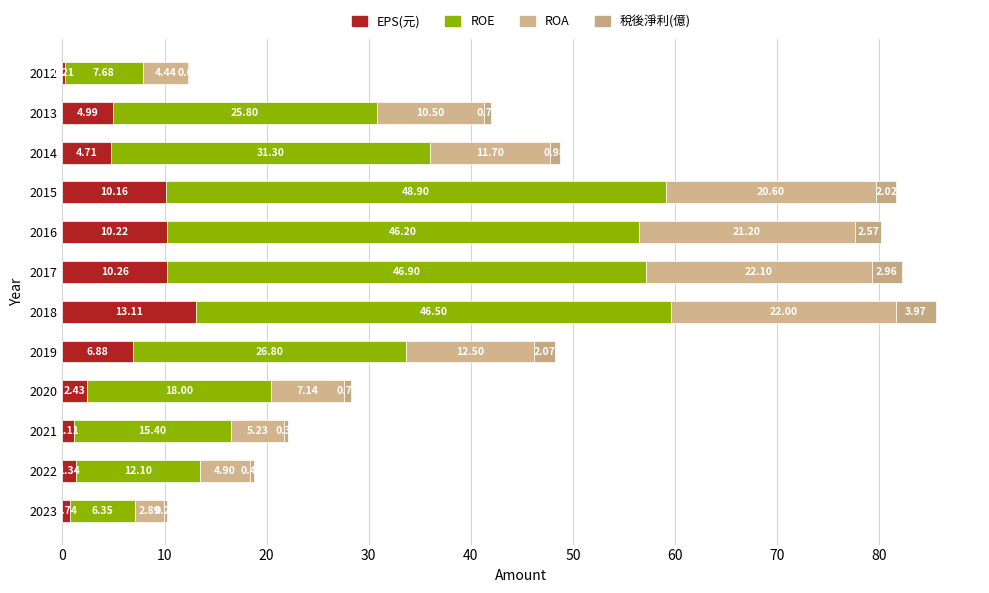

Count the number of categories in the chart.

12